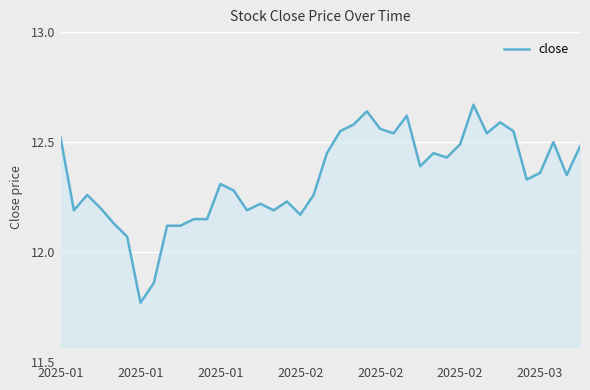

True or false: the data has more than 0 interior local peaks.

True